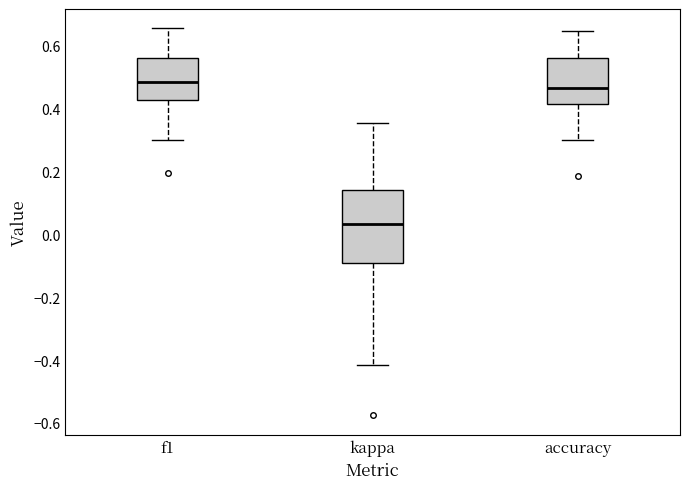

Where does the upper whisker of the box for kappa end on the y-axis? The values are not printed on the chart, so give them approximately, as read against the axis.

0.36